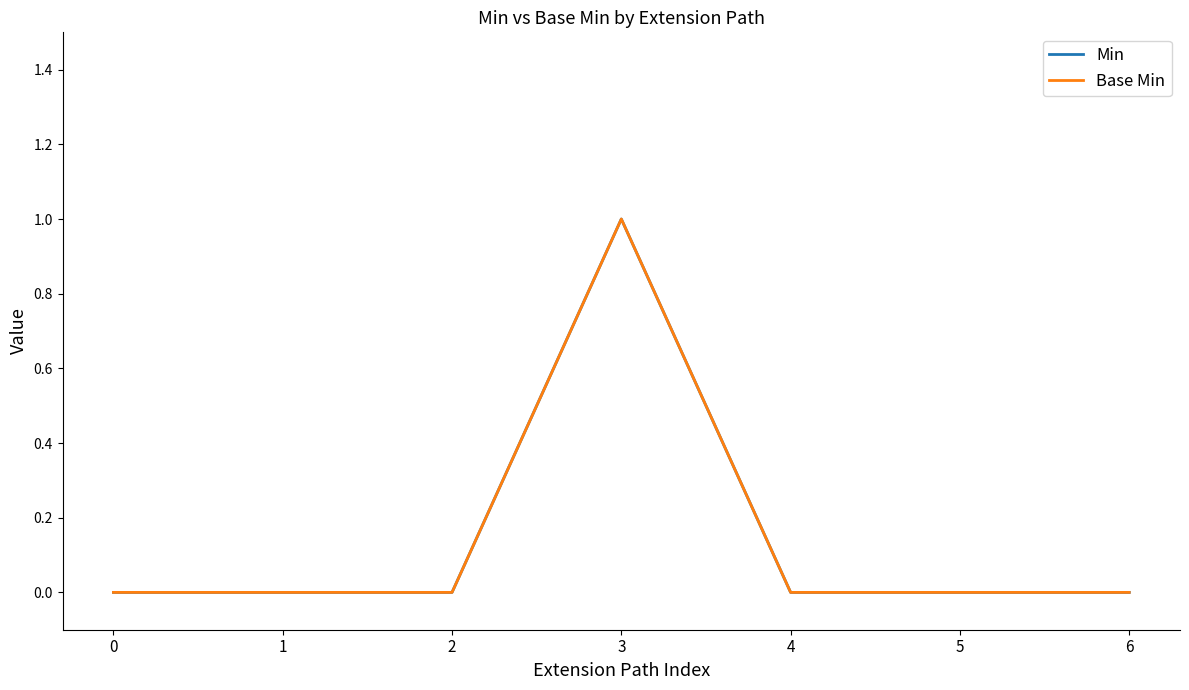

Between 0 and 3, which is larger?

3